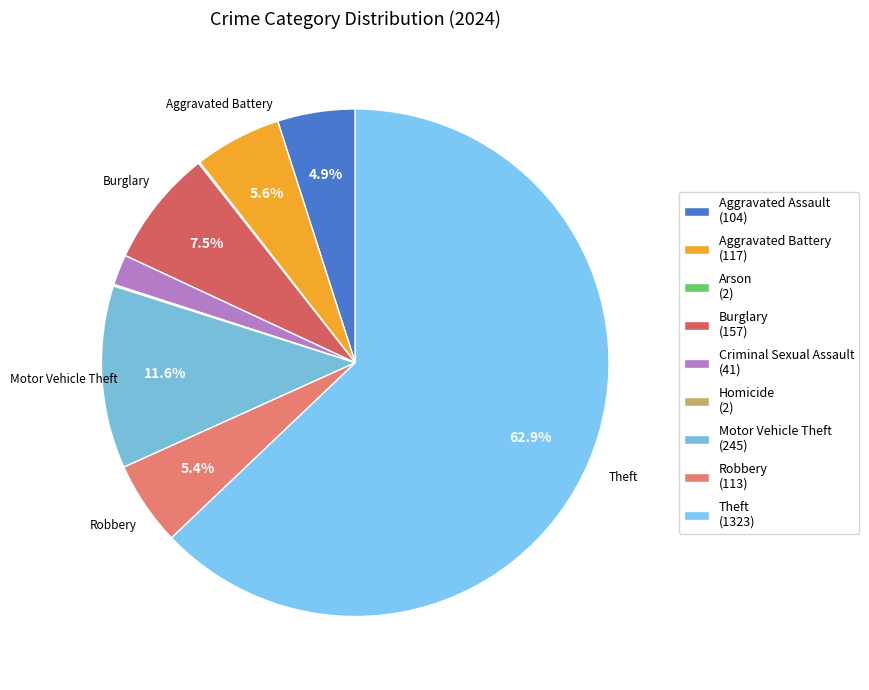

What is the largest slice in the pie chart?

Theft